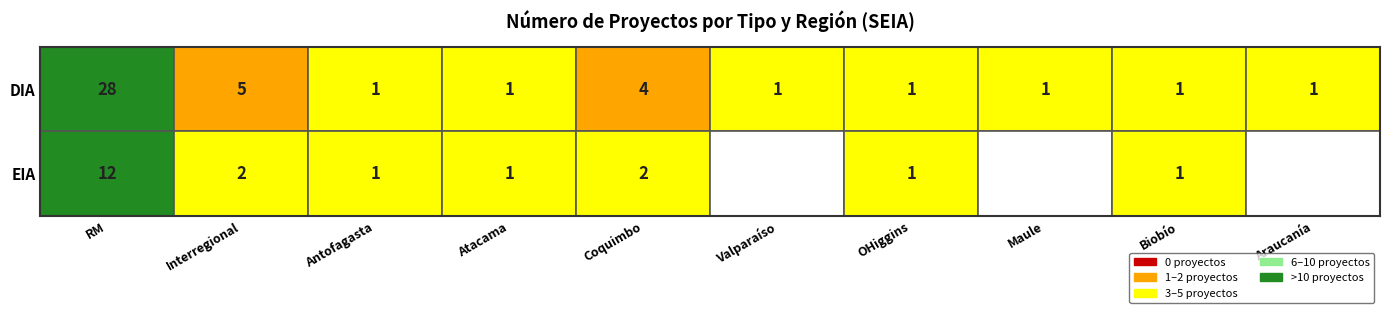

Is it true that EIA equals -4 at 7?

False